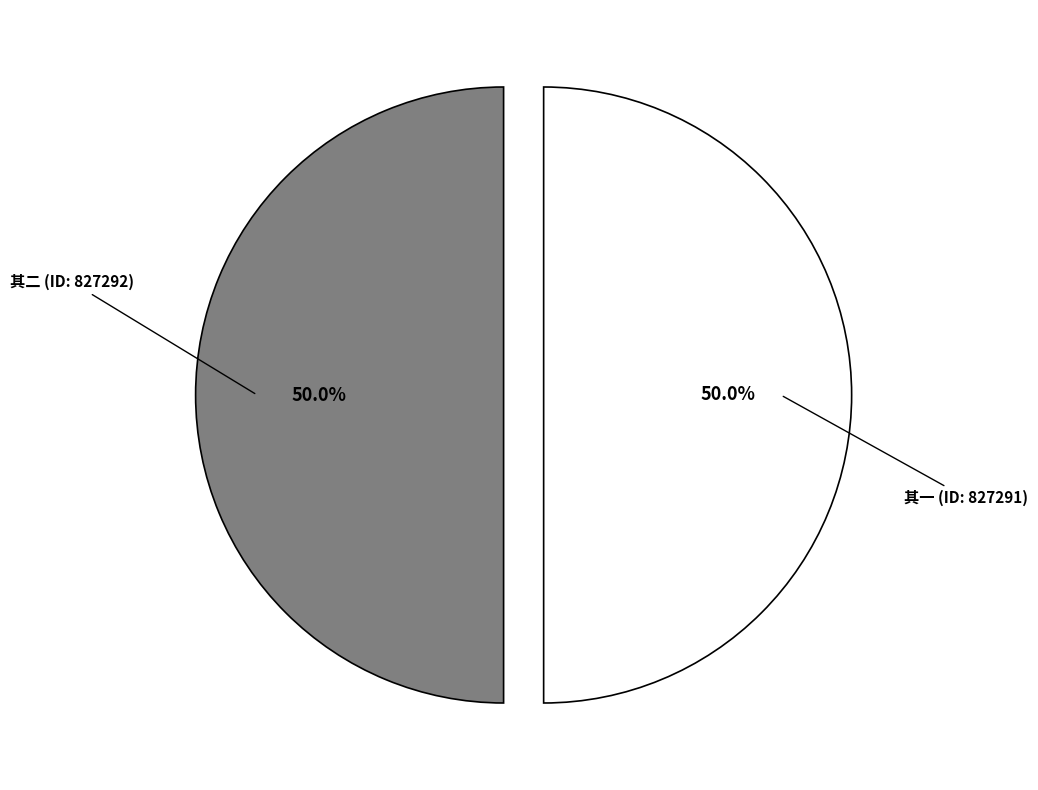

To the nearest percent, what is the average slice percentage?

50%